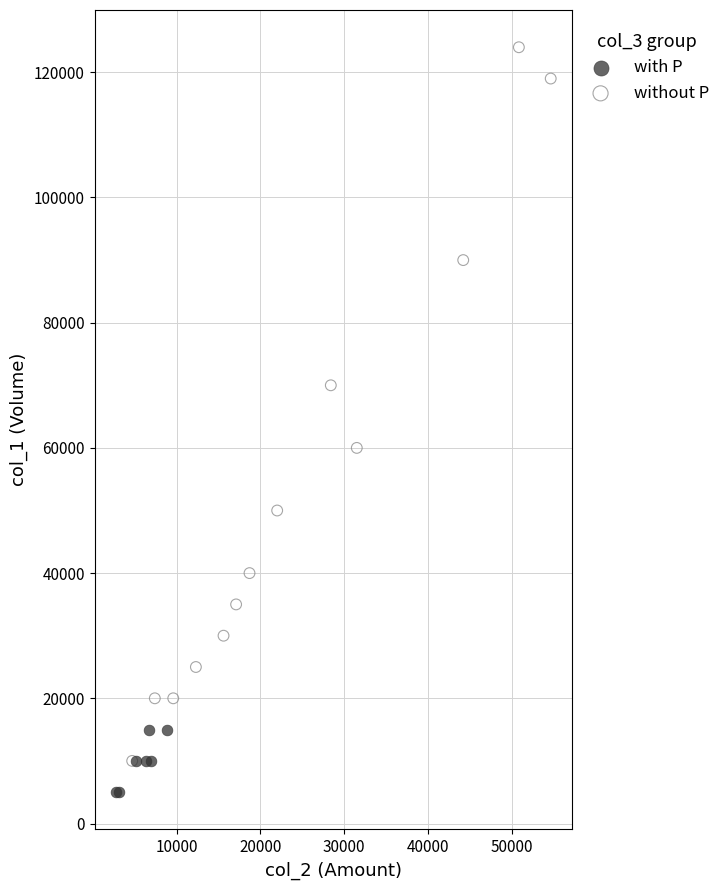

Which series has the largest Y range (max minus min)?

without P